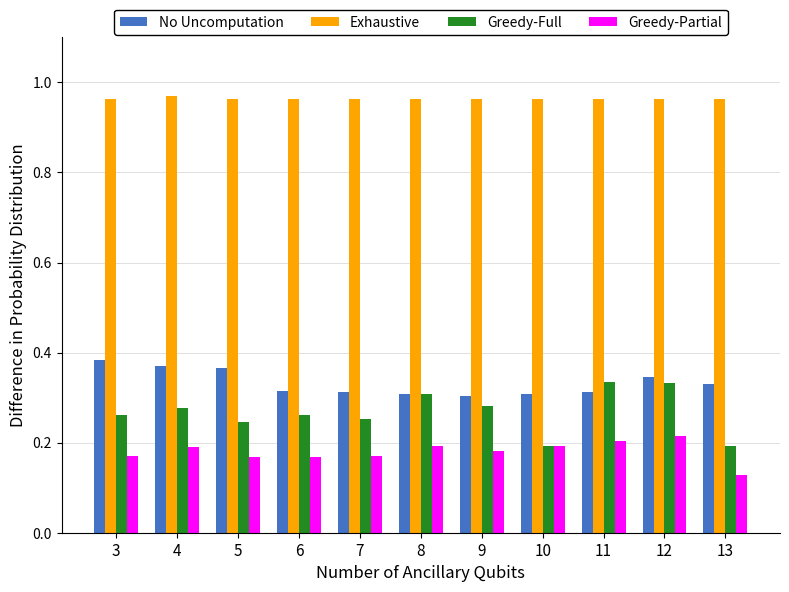

What is the sum of all Greedy-Full values?

2.9